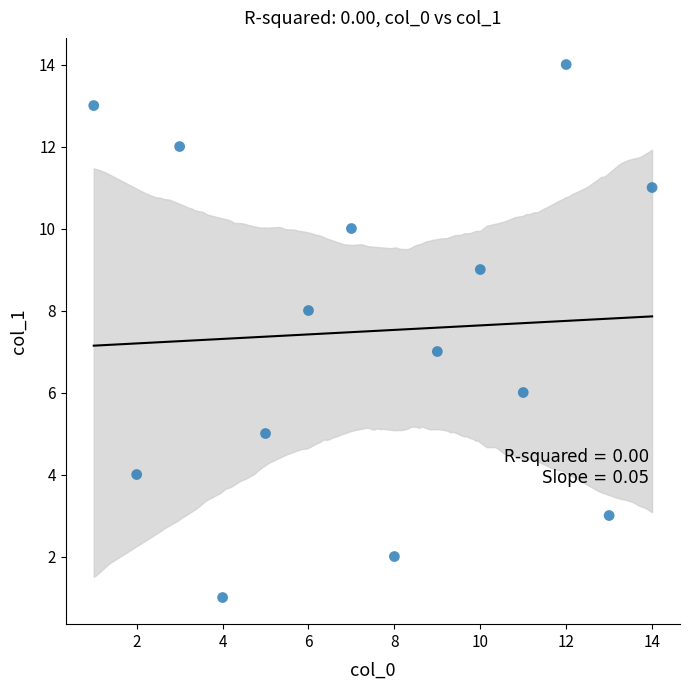

What is the range of Y values (max minus min)?

13